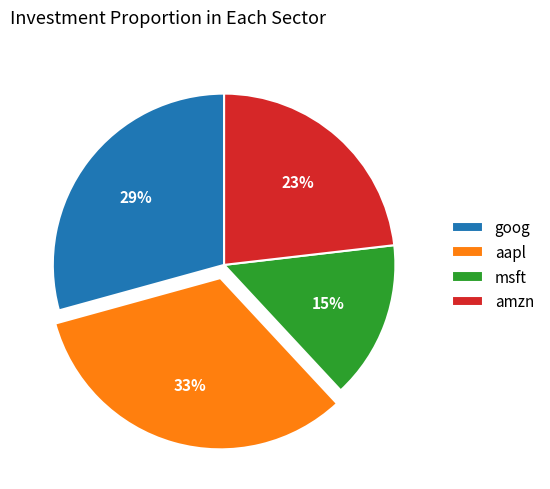

How many slices are in this pie chart?

4